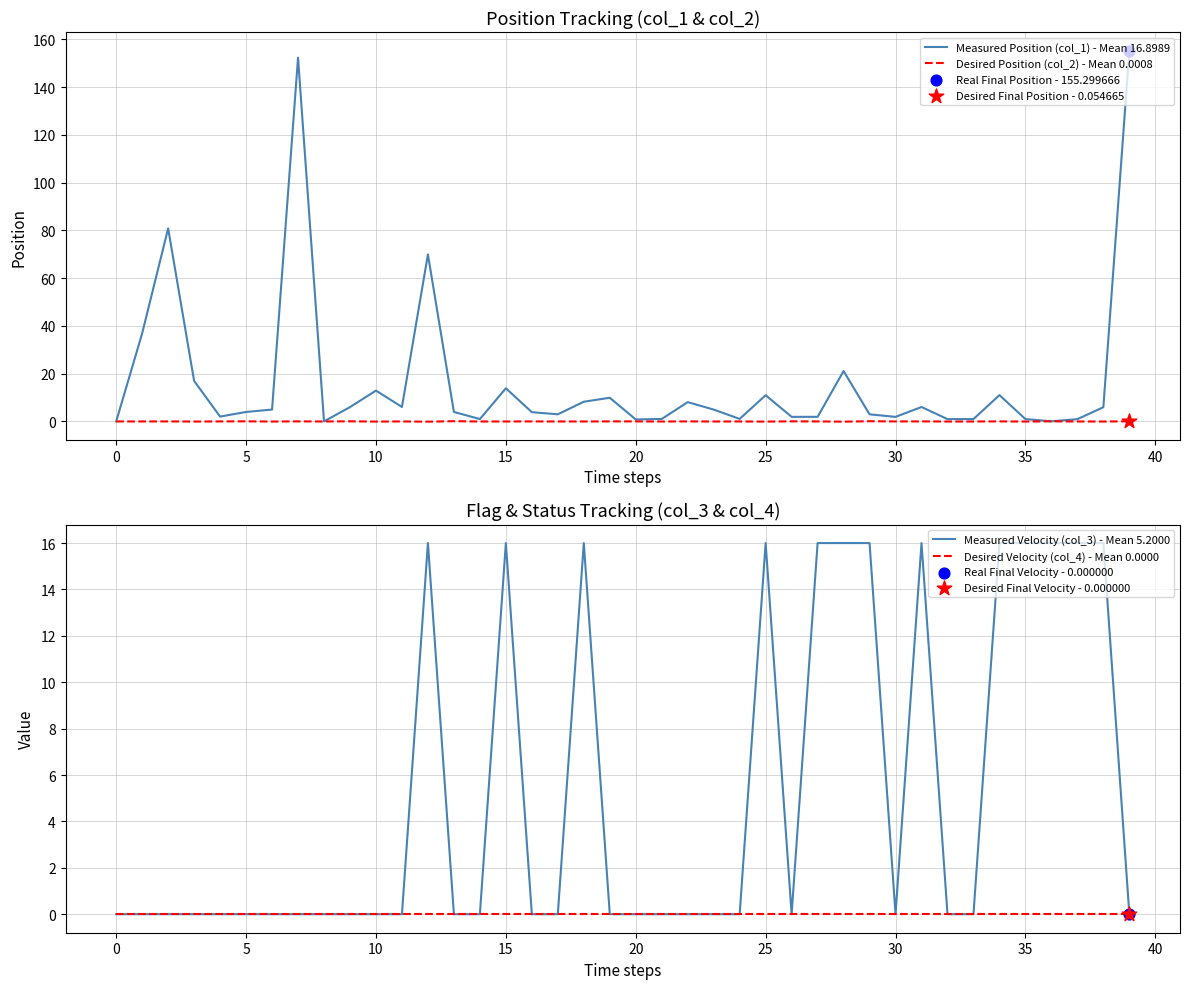

Which series has the widest spread of Y values?

Measured Position (col_1) - Mean 16.8989